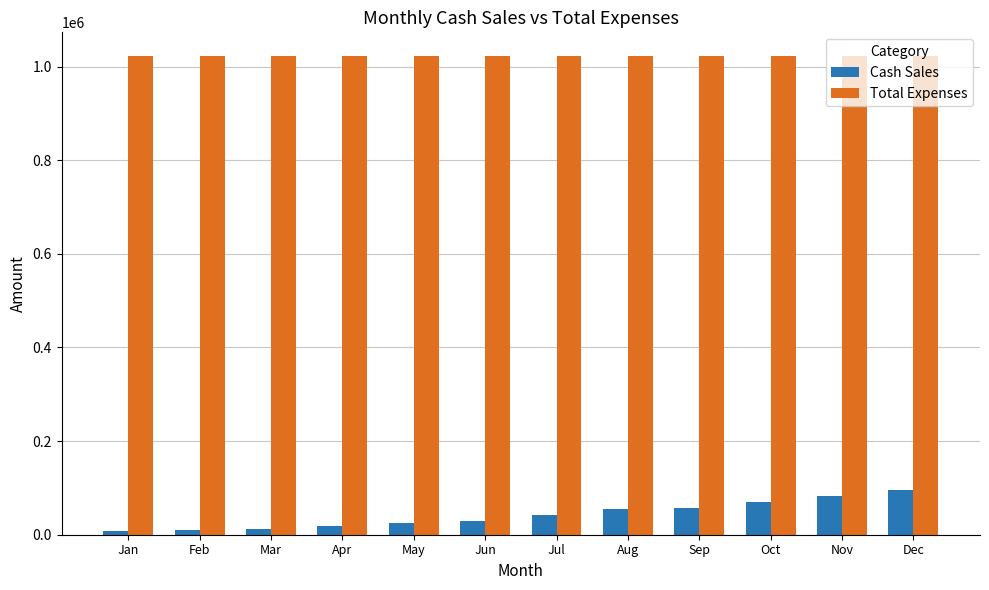

How many series are shown in this chart?

2